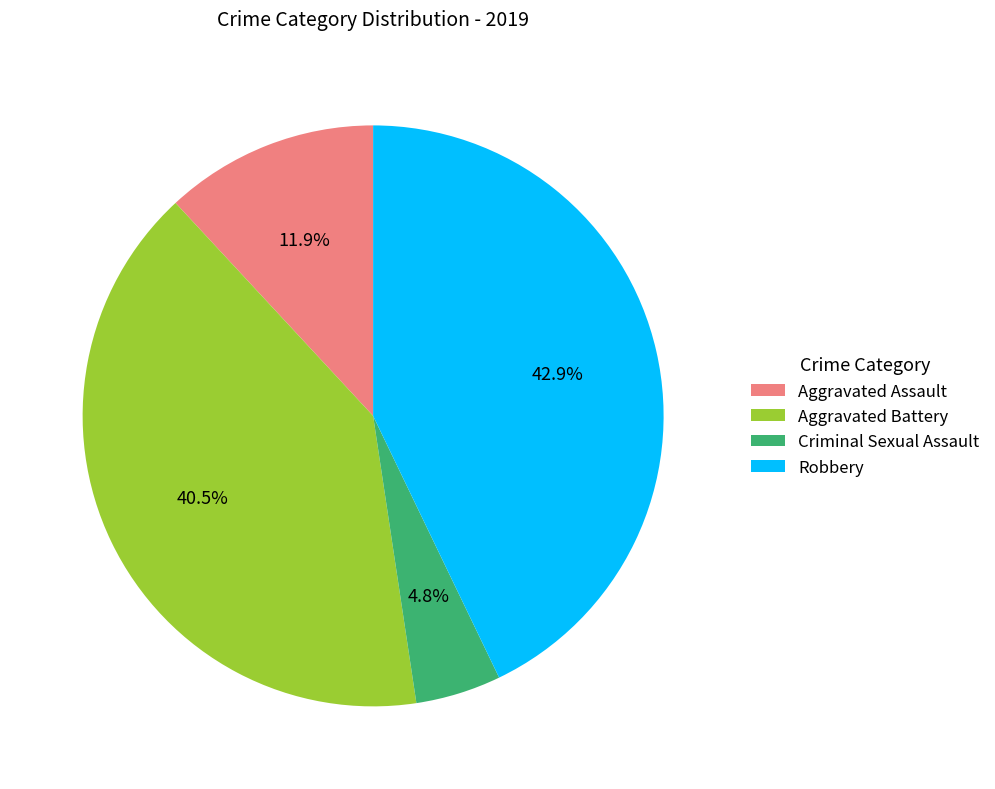

Is the sum of Aggravated Battery and Aggravated Assault greater than half?

Yes